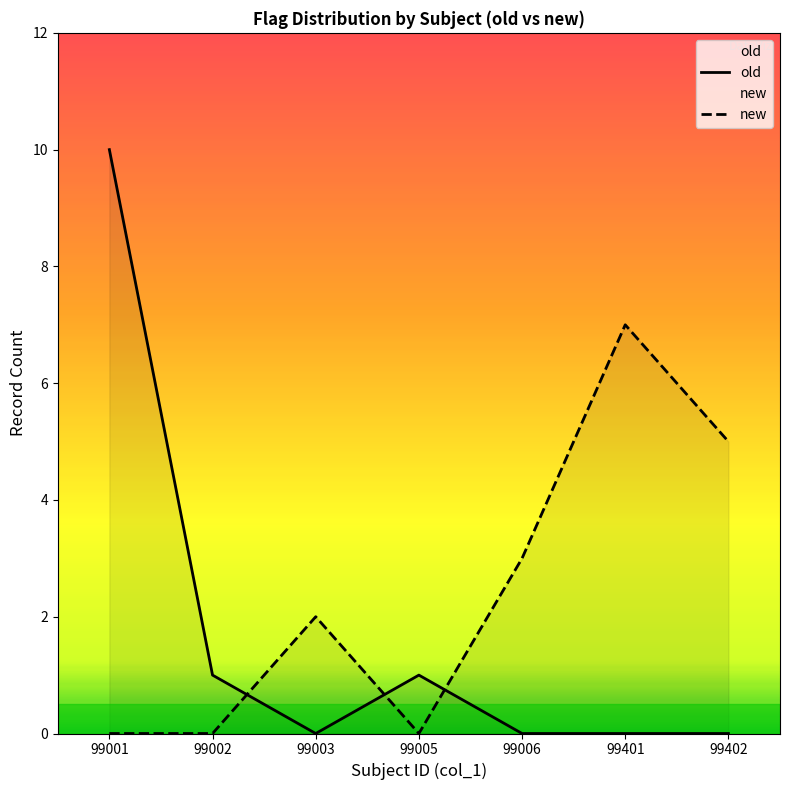

Reading left to right, extract all data points from this chart.

old: 10	1	0	1	0	0	0
new: 0	0	2	0	3	7	5